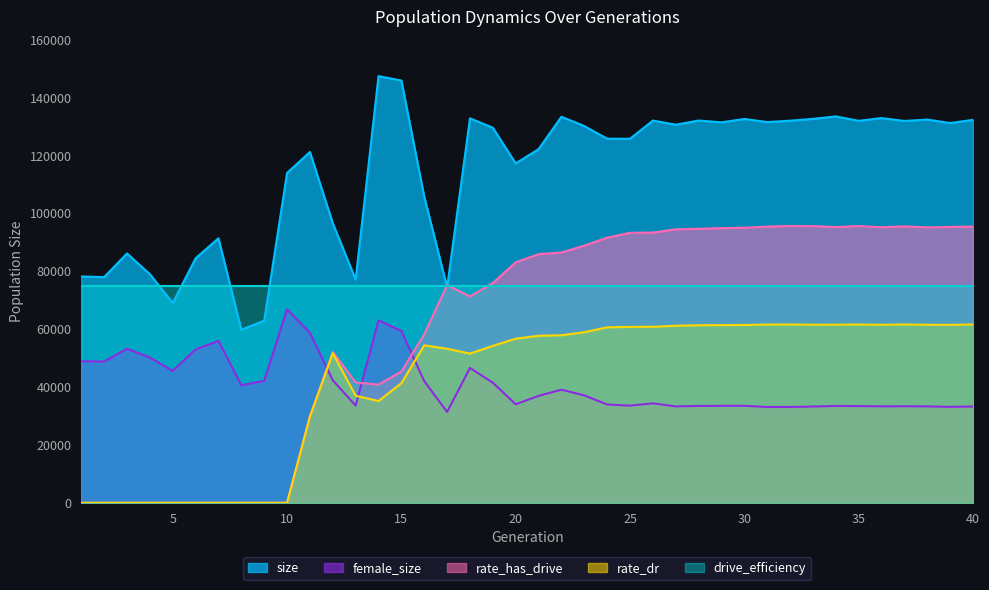

Which series has the largest total across all categories?

size